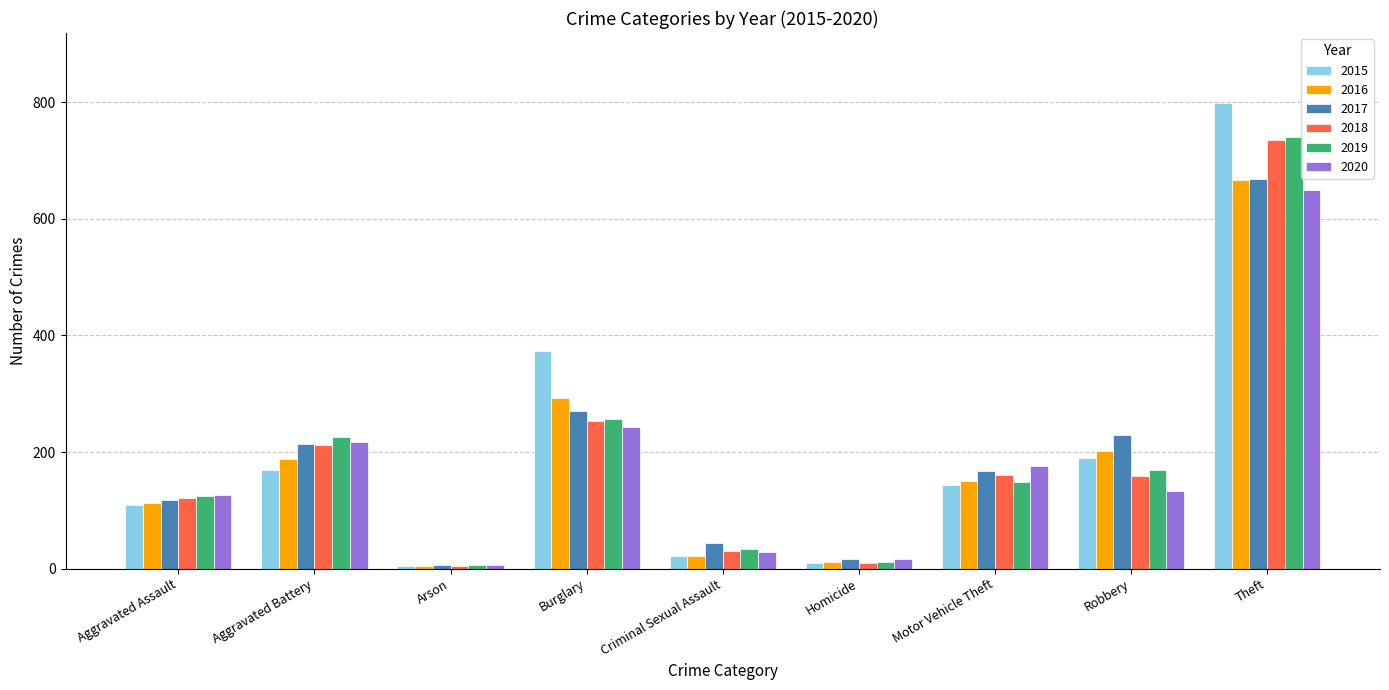

What is the total value across all series at Theft?

4258